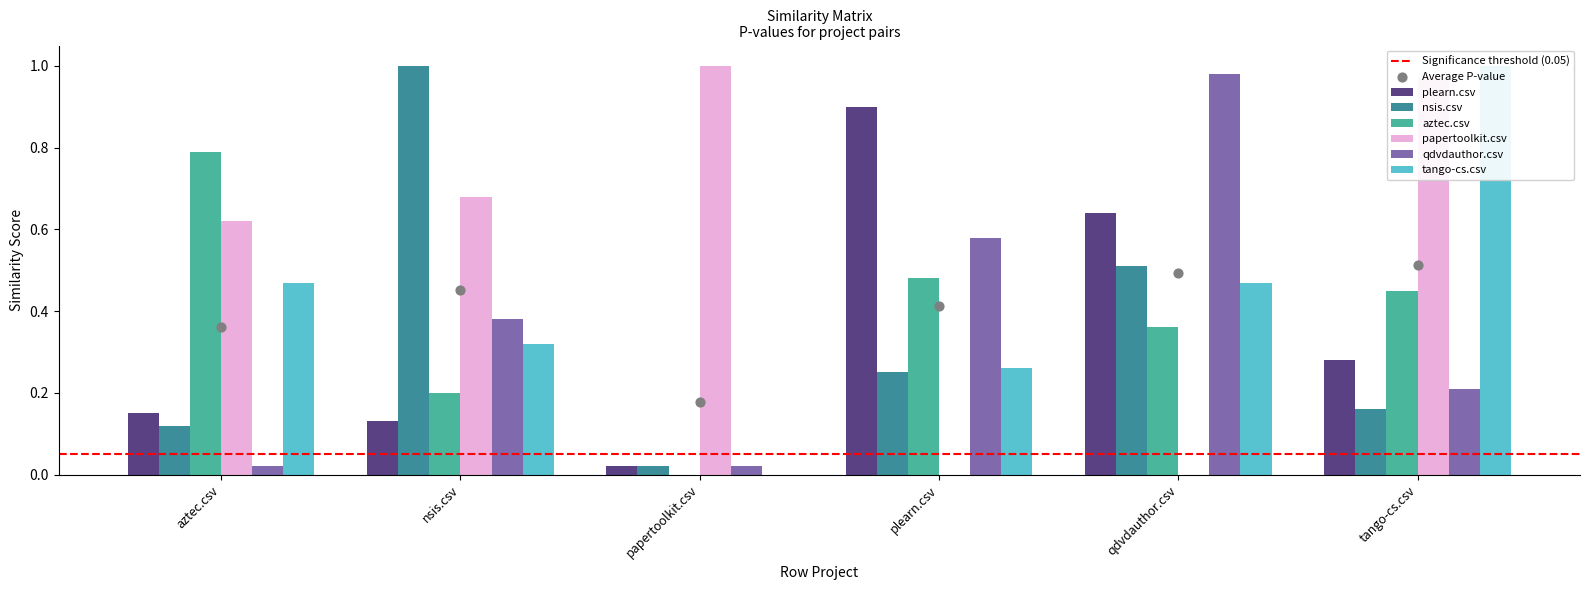

Which series has the widest spread of Y values?

papertoolkit.csv